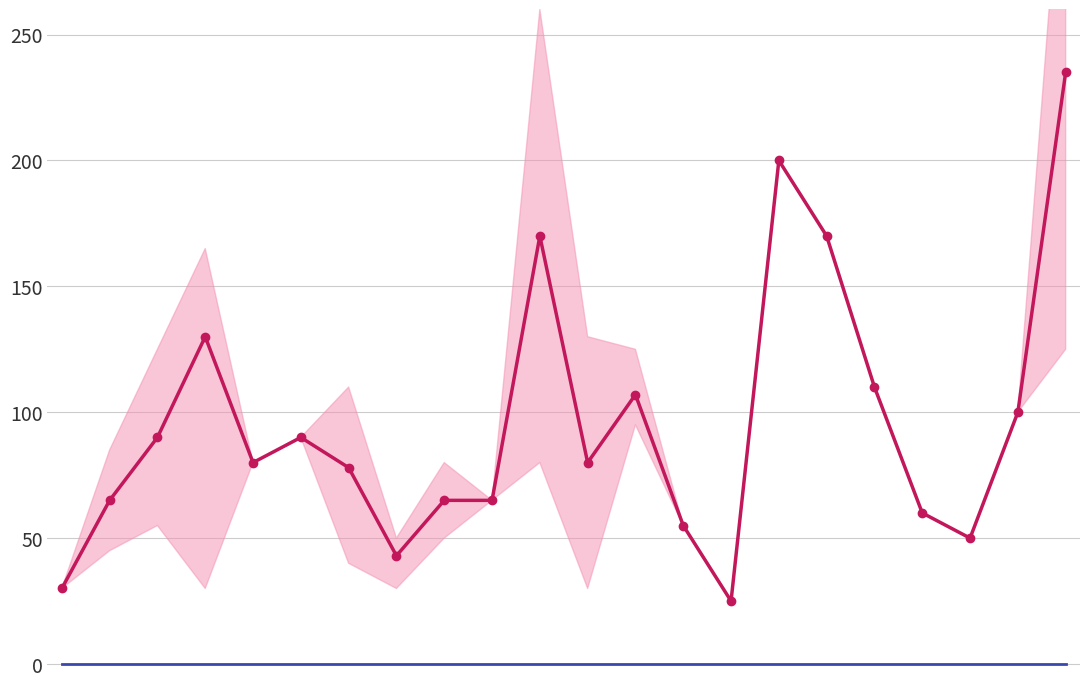

Reading left to right, transcribe all the data shown in this chart.

Volumen promedio: 0=30	1=65	2=90	3=130	4=80	5=90	6=78	7=43	8=65	9=65	10=170	11=80	12=107	13=55	14=25	15=200	16=170	17=110	18=60	19=50	20=100	21=235
Baseline: 0=0	1=0	2=0	3=0	4=0	5=0	6=0	7=0	8=0	9=0	10=0	11=0	12=0	13=0	14=0	15=0	16=0	17=0	18=0	19=0	20=0	21=0